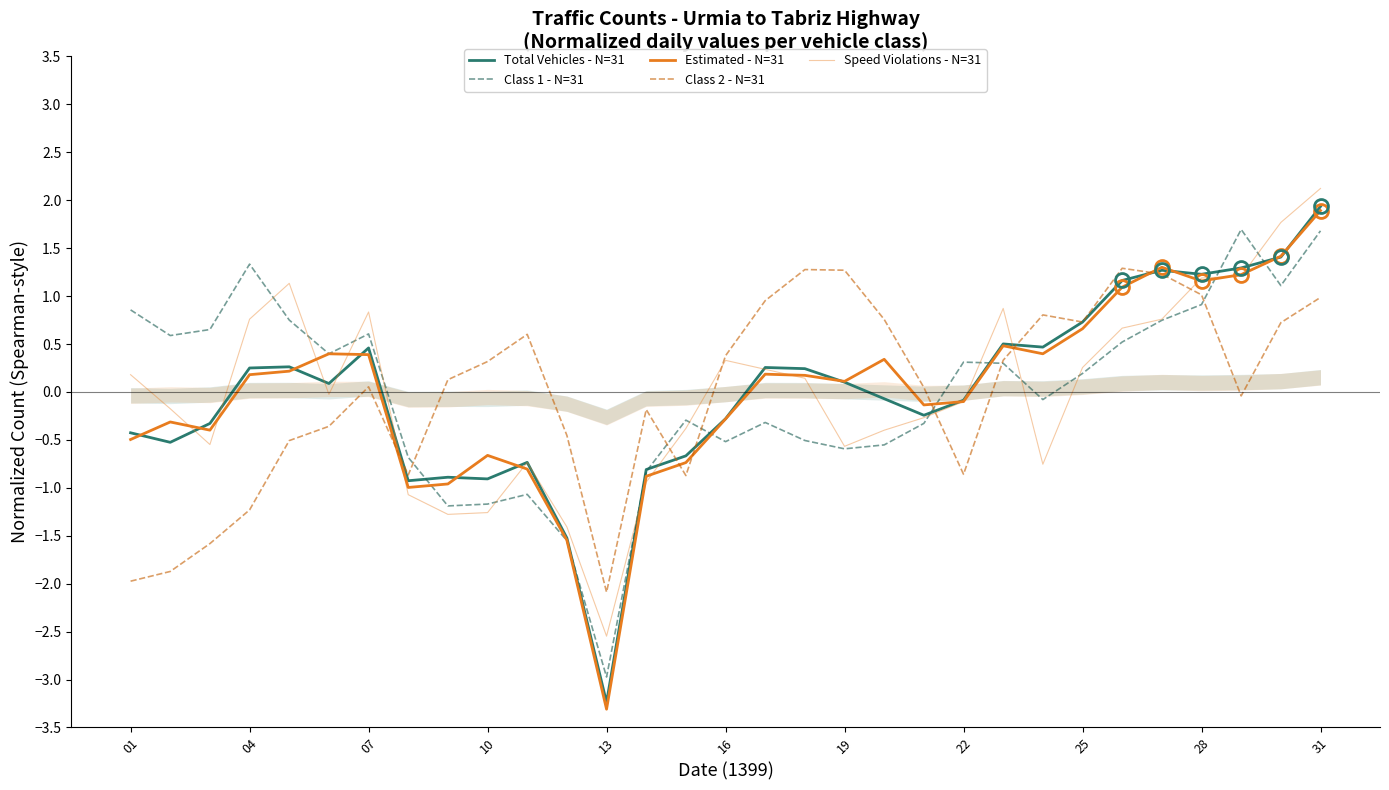

Rank the series at 13 from lowest to highest value.

Estimated - N=31, Total Vehicles - N=31, Class 1 - N=31, Speed Violations - N=31, Class 2 - N=31